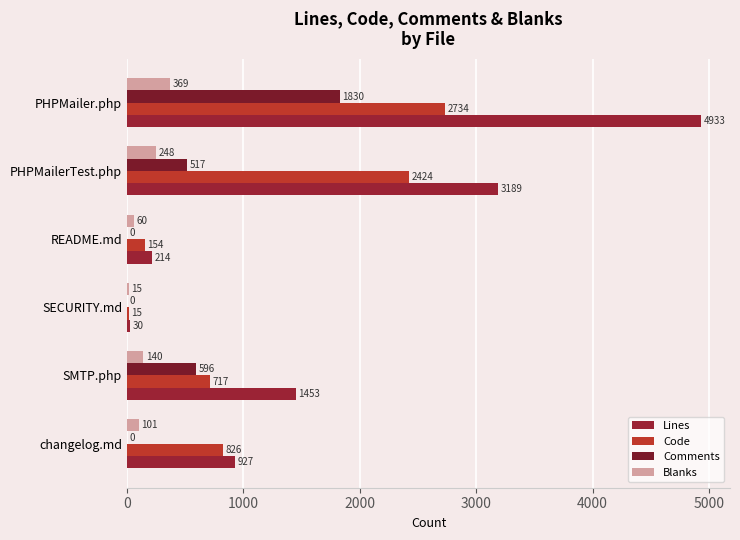

How many categories are shown in the chart?

6